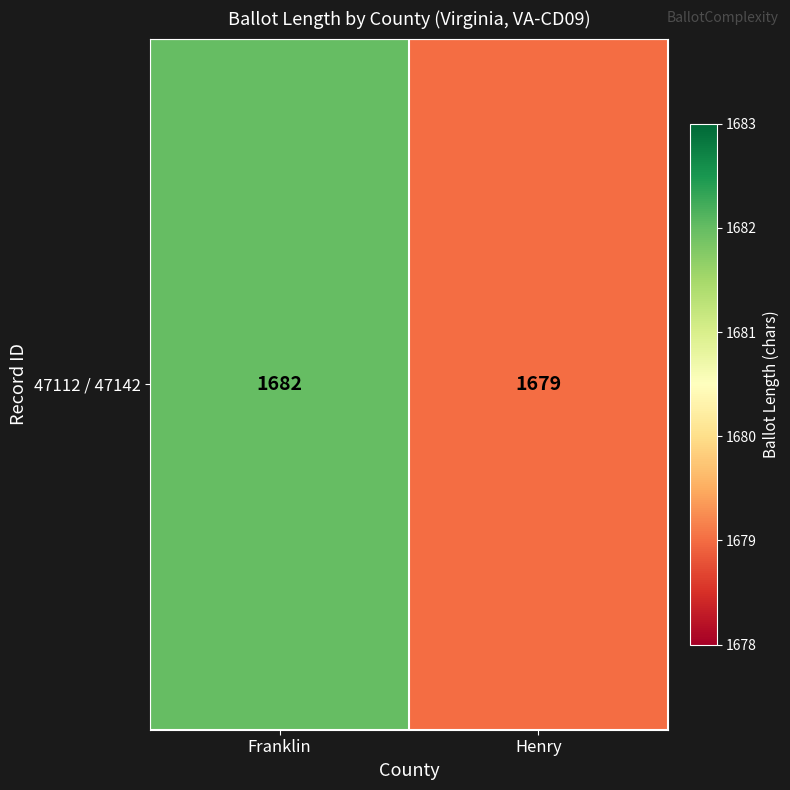

Reading right to left, what are all the values shown in this chart?

Henry=1679	Franklin=1682